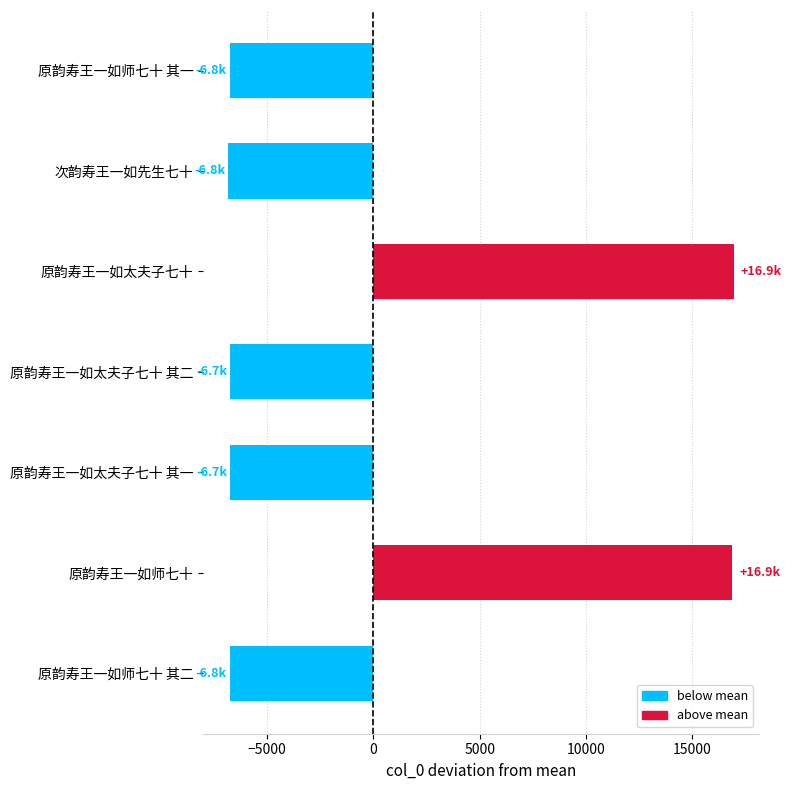

Is it true that the value at 原韵寿王一如师七十 其二 is -6757.1?

True